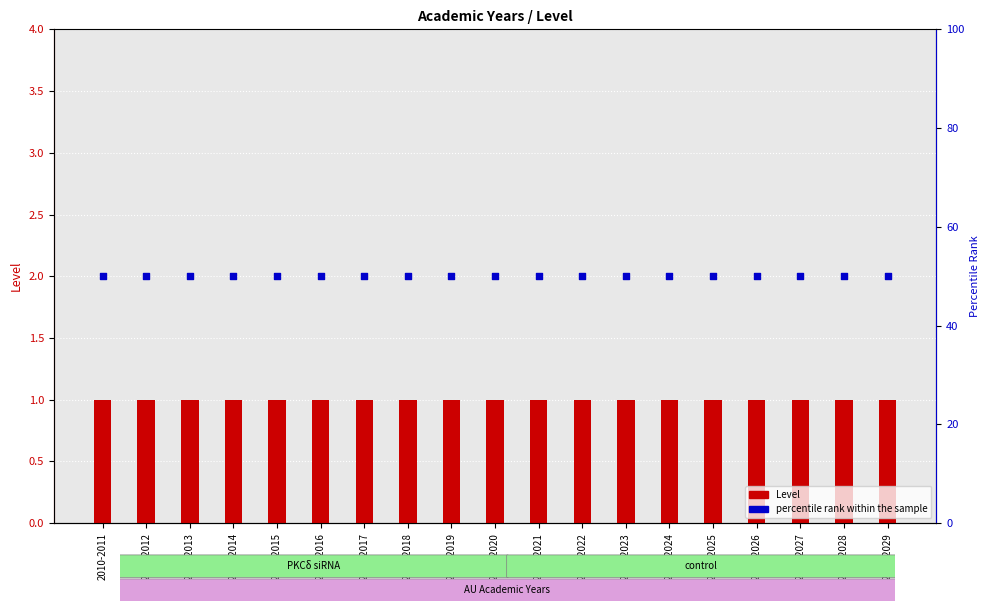

Which series contains the lowest Y value?

Level